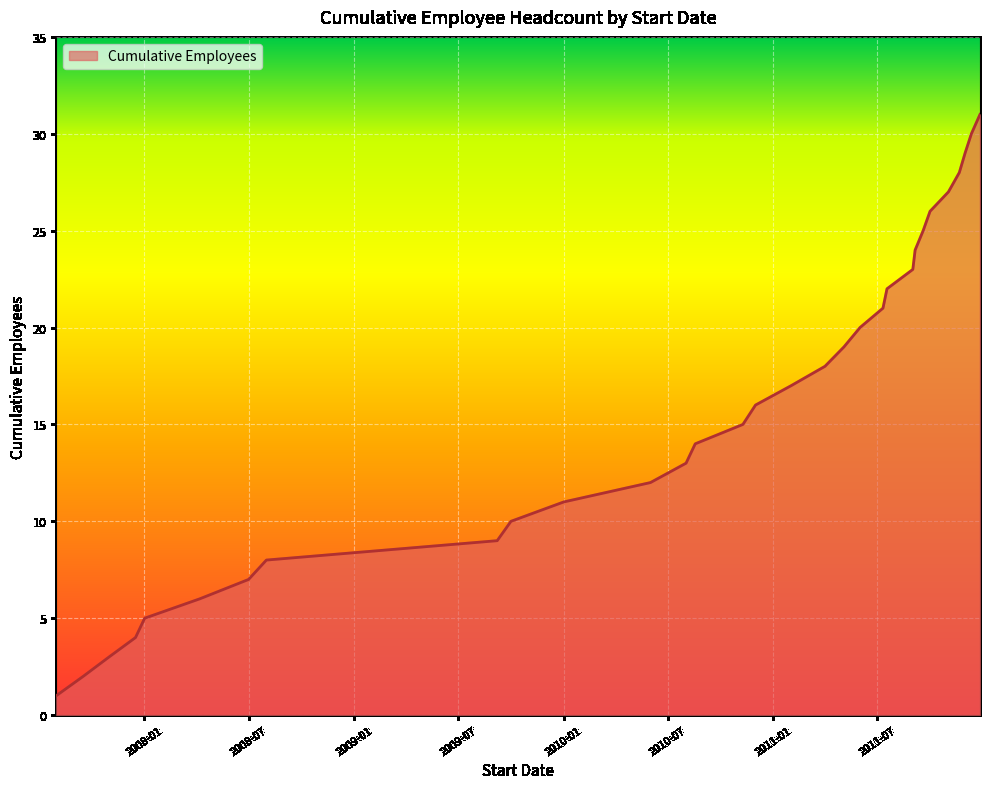

Reading left to right, what are all the values shown in this chart?

1	2	3	4	5	6	7	8	9	10	11	12	13	14	15	16	17	18	19	20	21	22	23	24	25	26	27	28	29	30	31